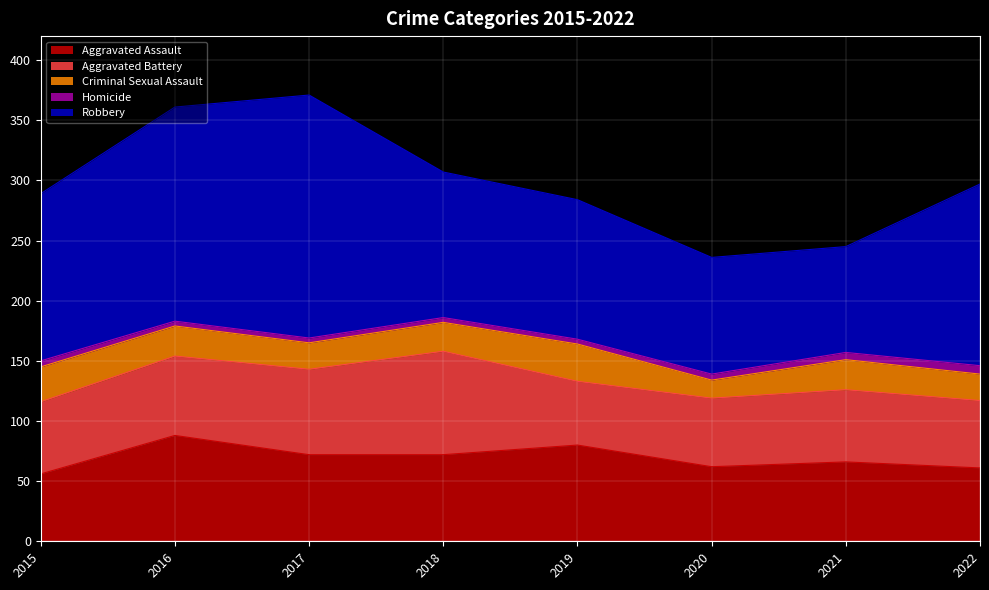

True or false: Aggravated Assault has more than 0 points higher than both neighbors.

True